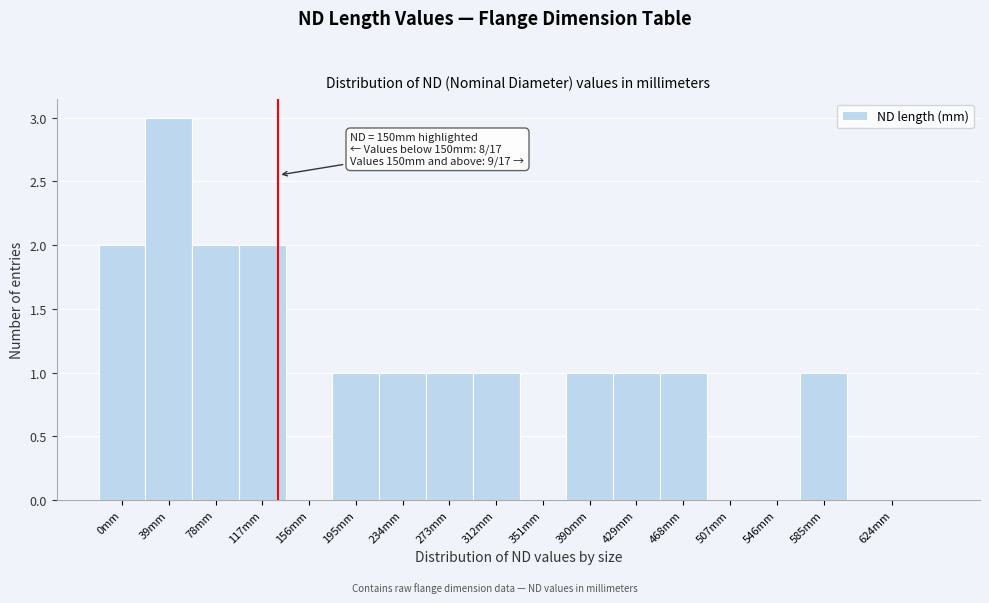

Reading left to right, list all the values displayed in this chart.

0mm=2	39mm=3	78mm=2	117mm=2	156mm=0	195mm=1	234mm=1	273mm=1	312mm=1	351mm=0	390mm=1	429mm=1	468mm=1	507mm=0	546mm=0	585mm=1	624mm=0